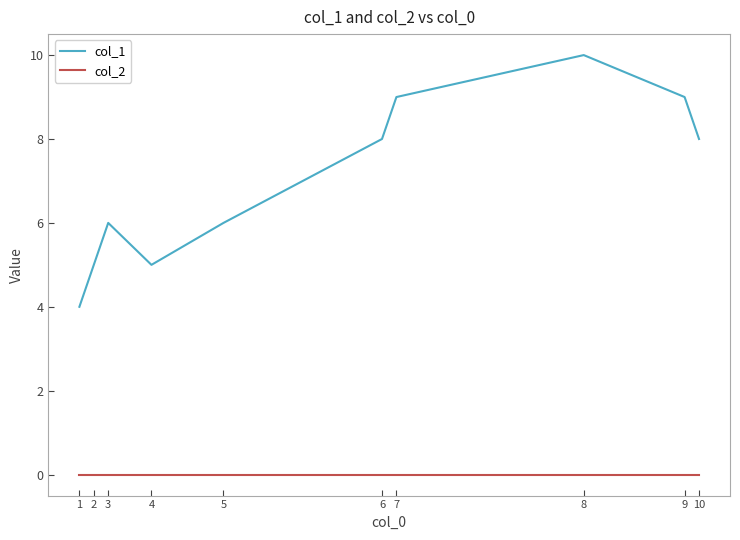

Reading left to right, transcribe all the data shown in this chart.

col_1: 4	5	6	5	6	8	9	10	9	8
col_2: 0	0	0	0	0	0	0	0	0	0